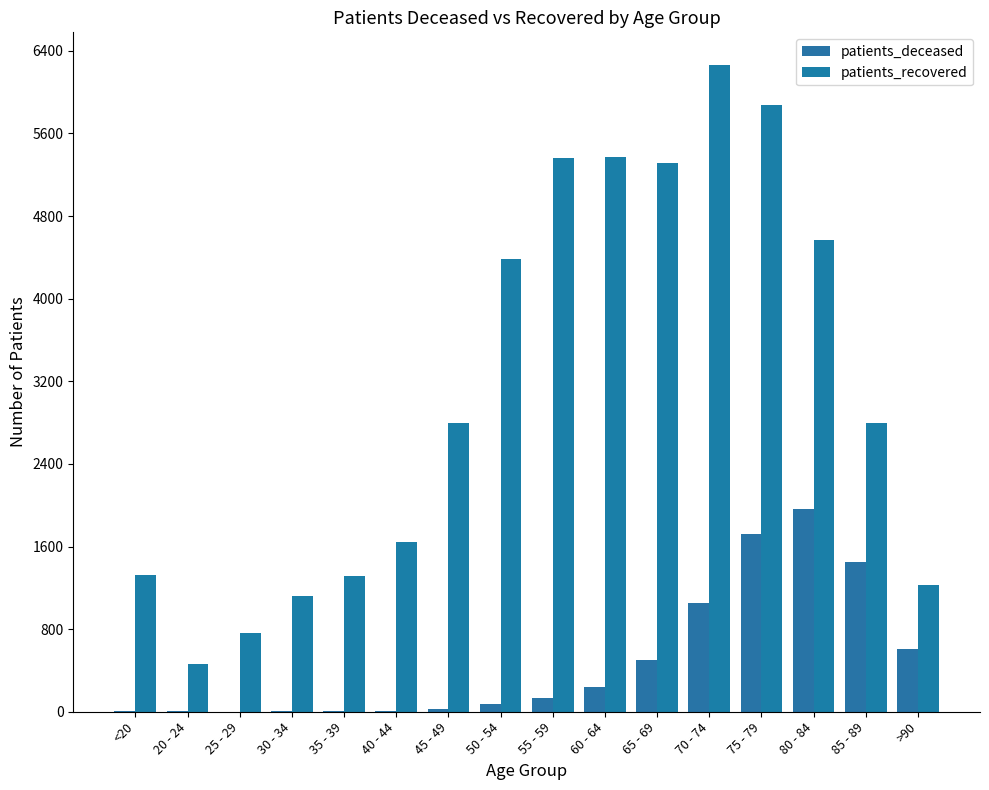

Where does the patients_recovered series first go above 2801?

50 - 54